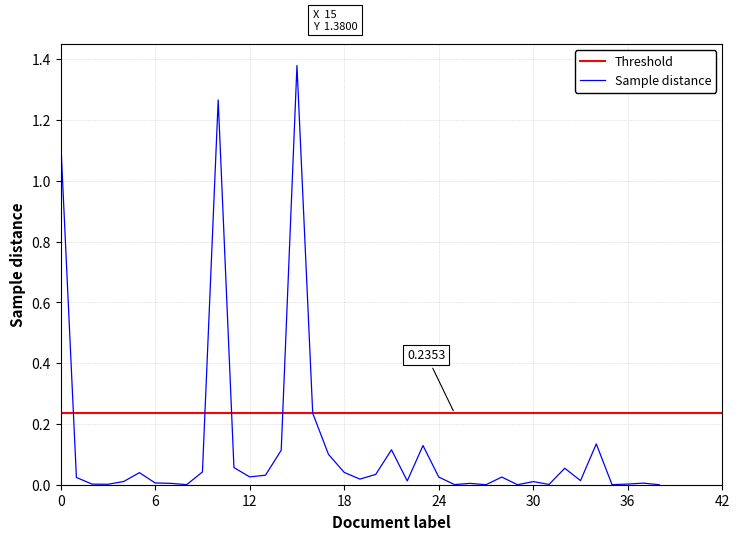

Does the chart have visible grid lines?

Yes